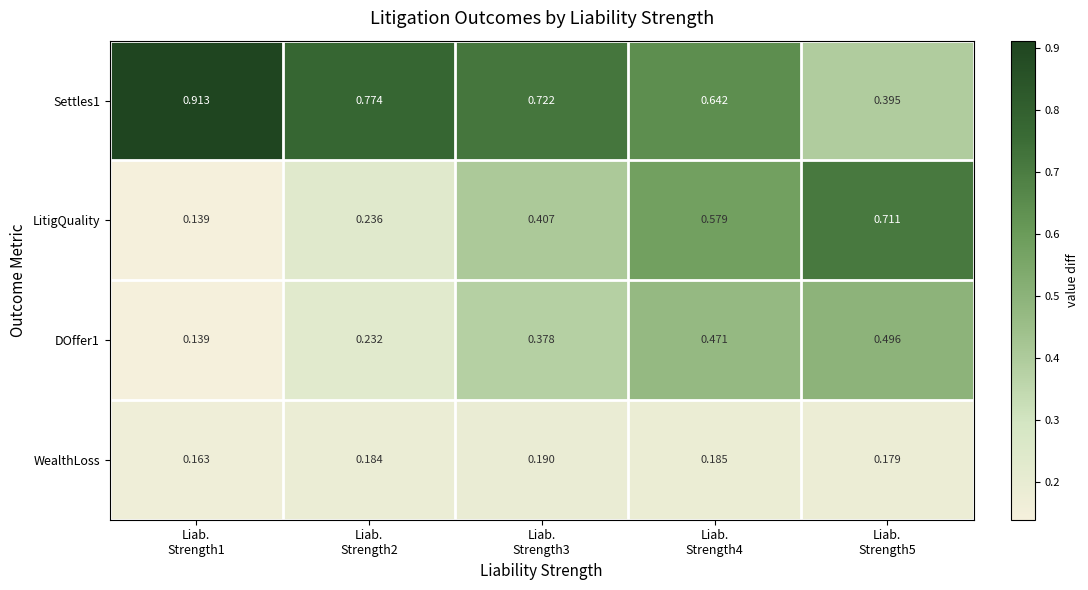

Between Liab.
Strength1 and Liab.
Strength3, which series saw the biggest shift?

LitigQuality